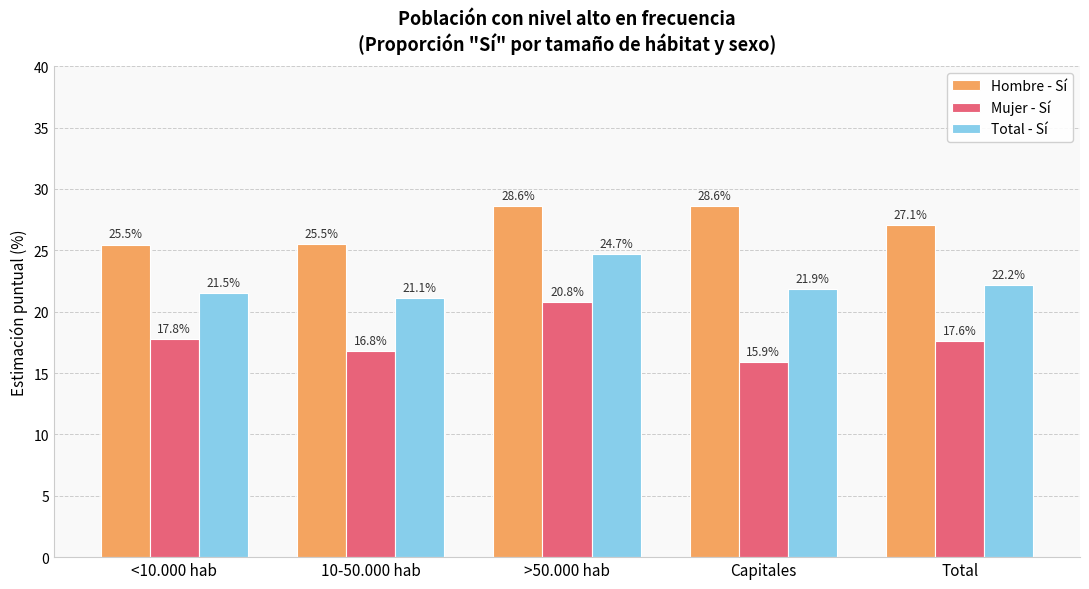

What position from the right is <10.000 hab?

5